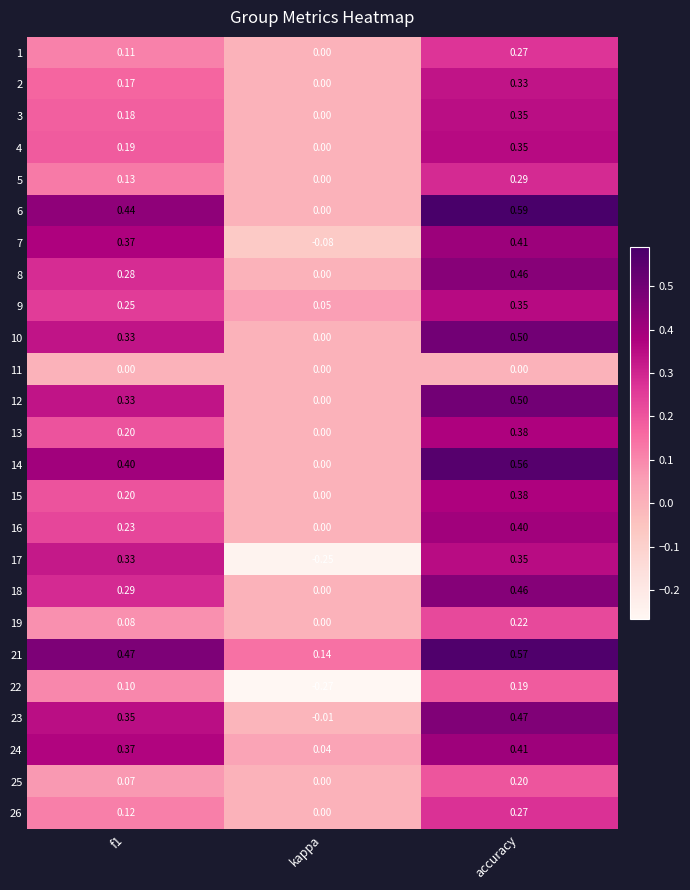

At which category is the sum across all series the highest?

accuracy